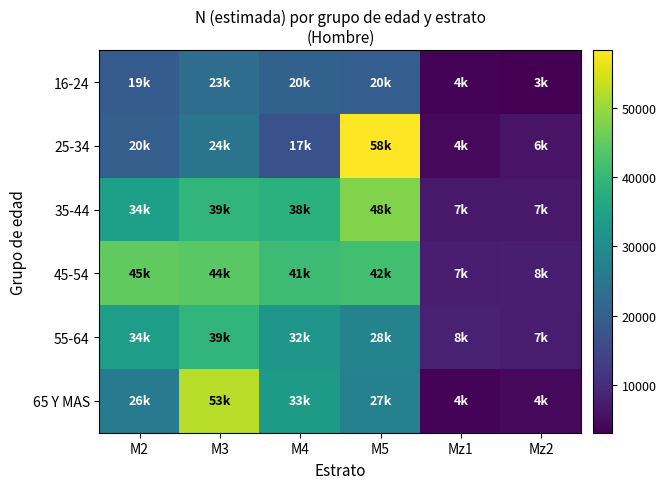

Reading left to right, extract all data points from this chart.

16-24: M2=19152	M3=22942	M4=20211	M5=19513	Mz1=3656	Mz2=3083
25-34: M2=19765	M3=24327	M4=17023	M5=58377	Mz1=4256	Mz2=6054
35-44: M2=34189	M3=39374	M4=38330	M5=47839	Mz1=6941	Mz2=6909
45-54: M2=44866	M3=44227	M4=41094	M5=41619	Mz1=7244	Mz2=7817
55-64: M2=33805	M3=39487	M4=32315	M5=27780	Mz1=8096	Mz2=7244
65 Y MAS: M2=26082	M3=52501	M4=33241	M5=27425	Mz1=3607	Mz2=4368